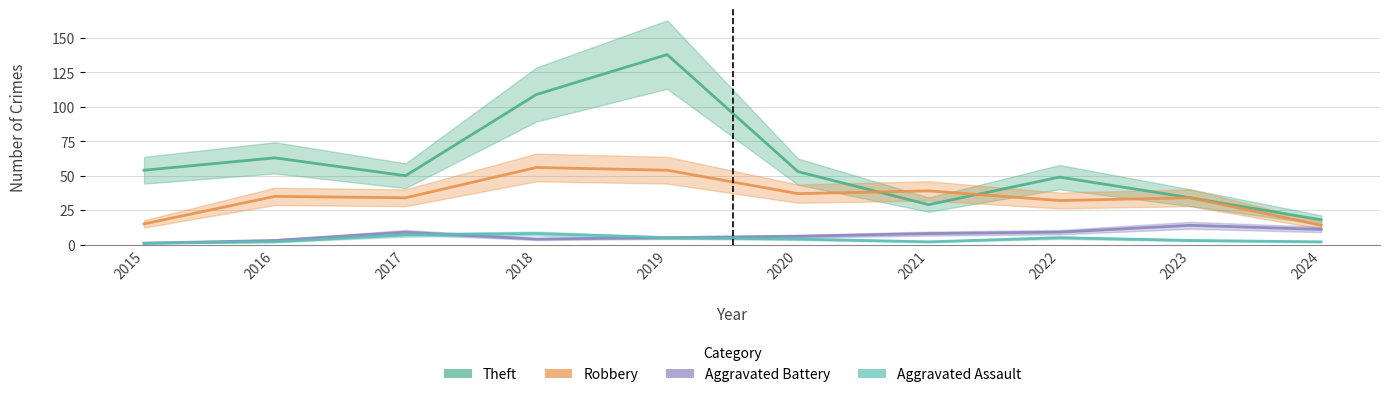

Which series has the widest spread of values?

Theft